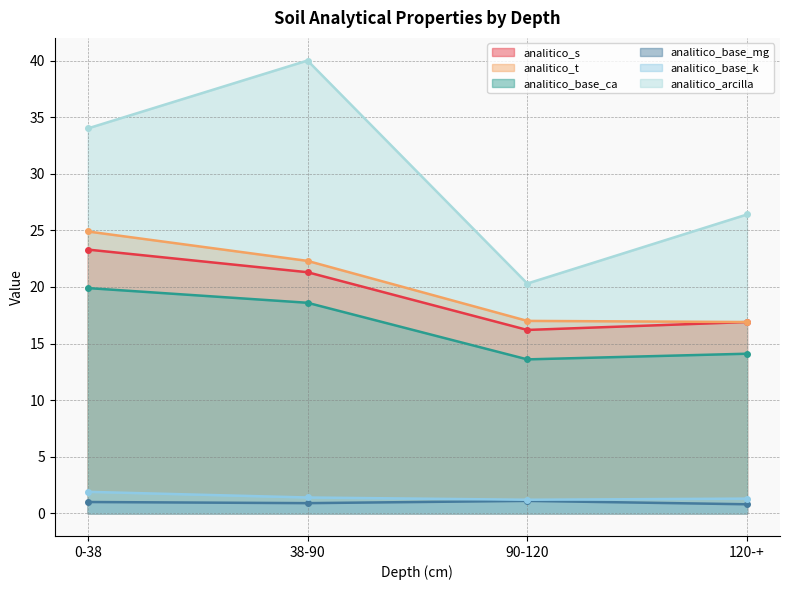

At which category is the sum across all series the highest?

0-38